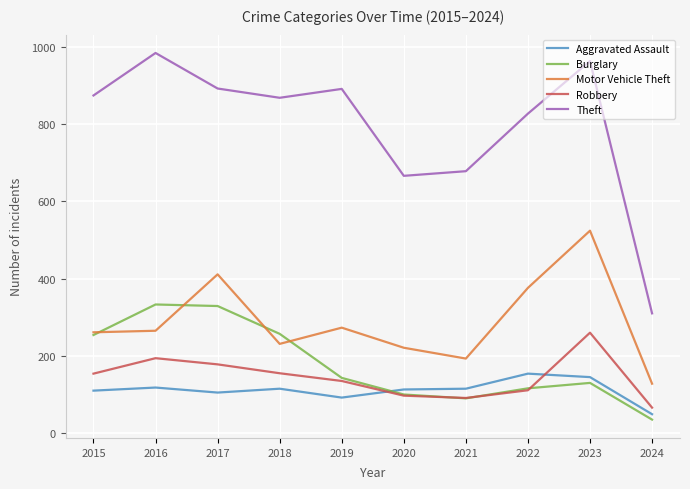

What is the smallest value displayed?

35